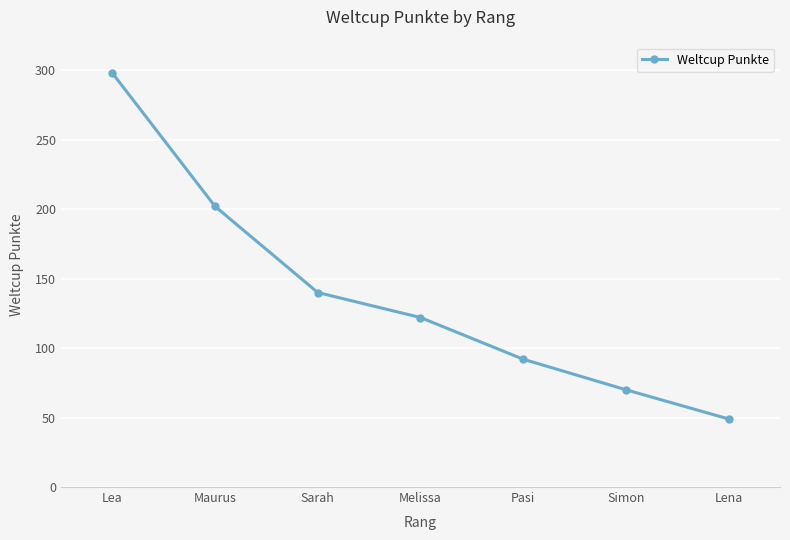

Rank the categories by value from highest to lowest.

Lea, Maurus, Sarah, Melissa, Pasi, Simon, Lena